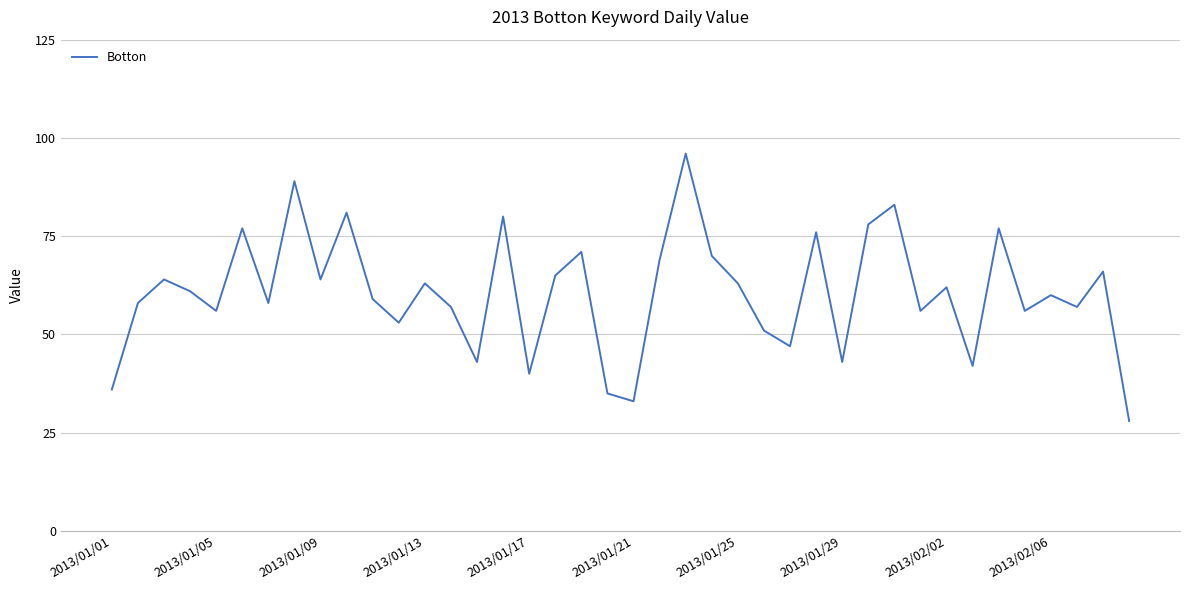

Reading right to left, transcribe all the data shown in this chart.

28	66	57	60	56	77	42	62	56	83	78	43	76	47	51	63	70	96	69	33	35	71	65	40	80	43	57	63	53	59	81	64	89	58	77	56	61	64	58	36